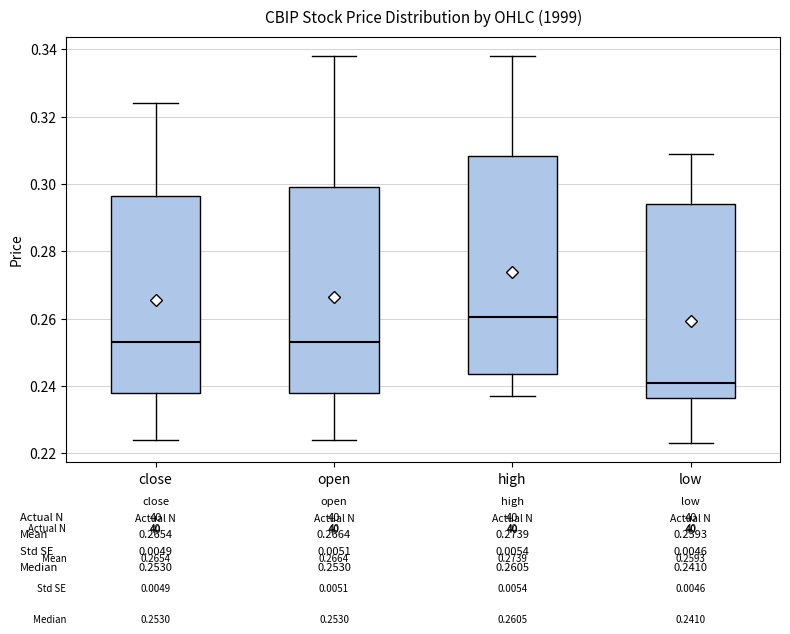

Which box has the highest median line?

high